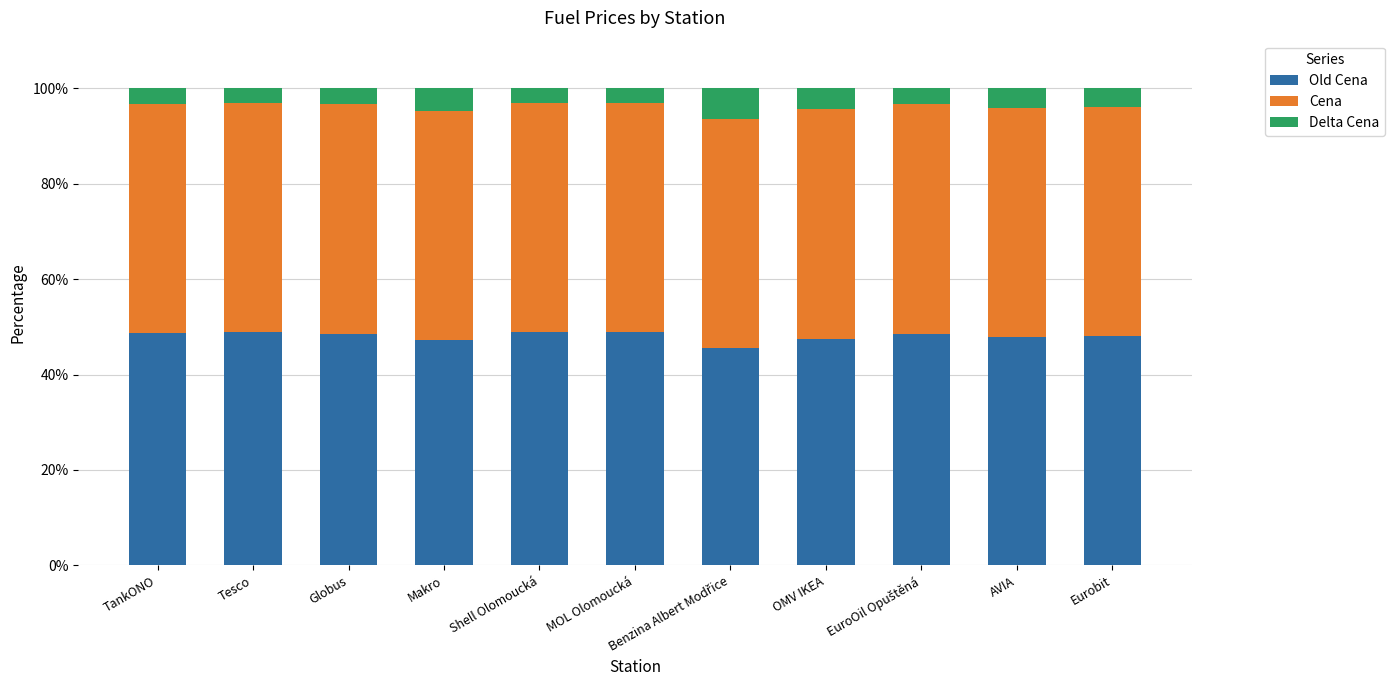

What is the total value across all series at Shell Olomoucká?

100.0